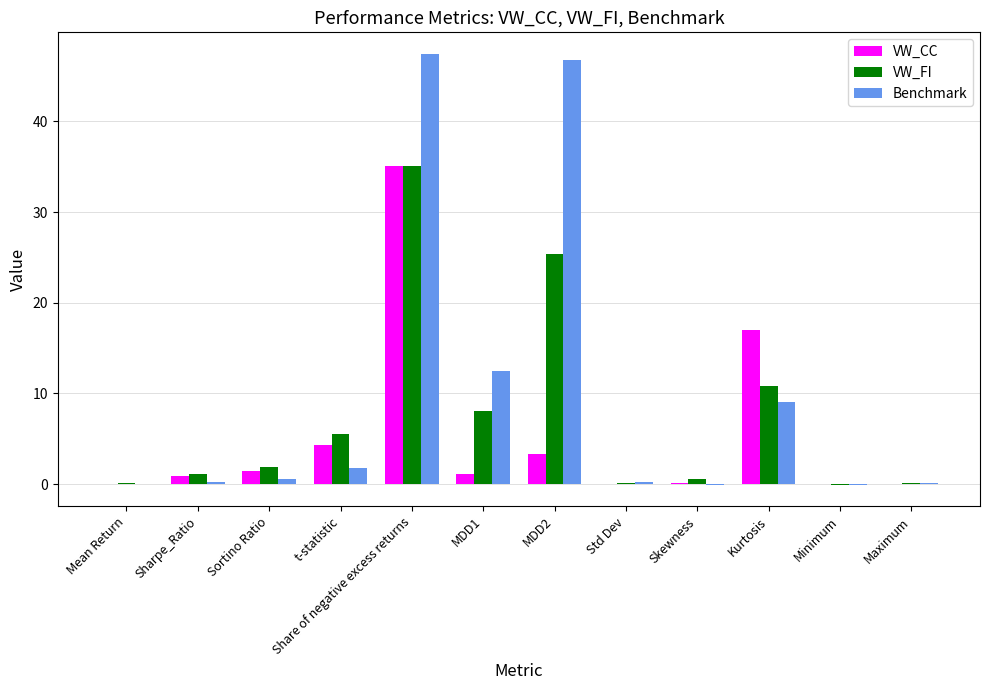

What is the maximum value for VW_FI?

35.1